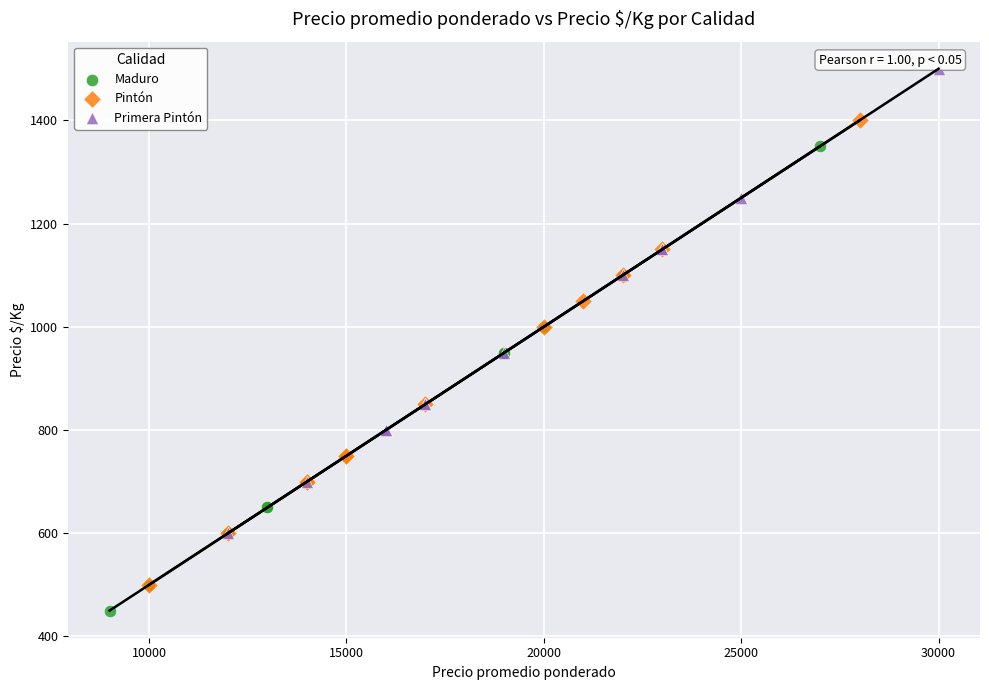

Which series reaches the maximum Y coordinate?

Primera Pintón